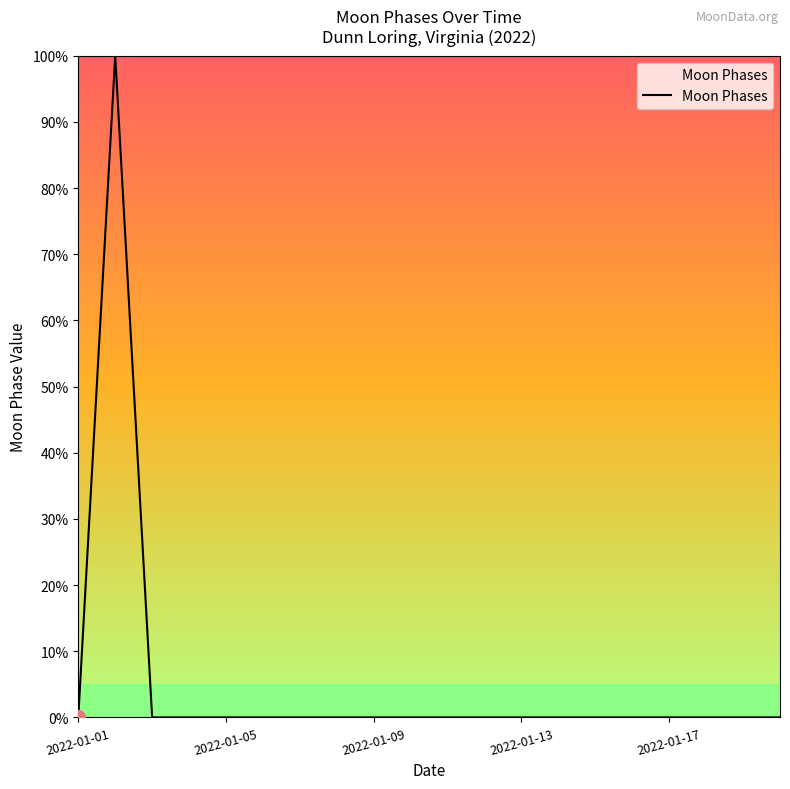

What is the maximum value shown in the chart?

100